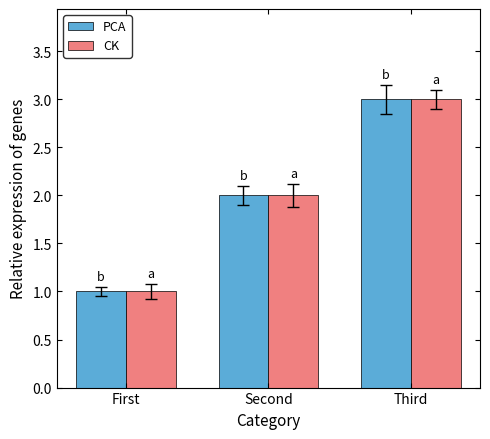

List the labels in order of CK value, smallest first.

First, Second, Third